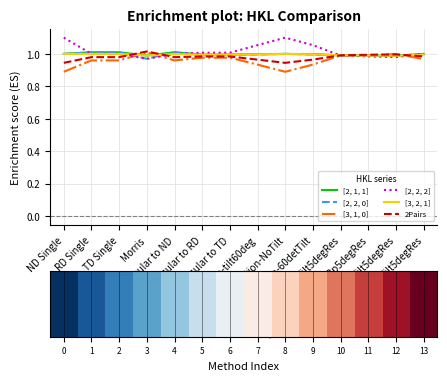

After their last crossing, which series has the higher values: [2, 1, 1] or 2Pairs?

[2, 1, 1]